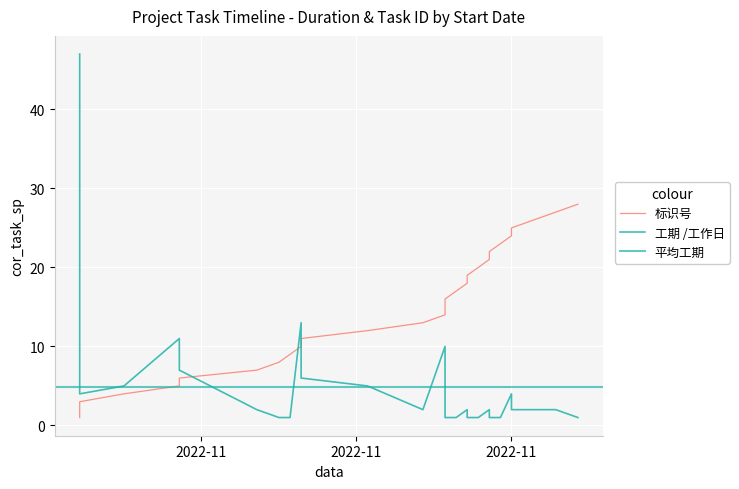

Is it true that 标识号 equals 6 at 2022-10-30?

True